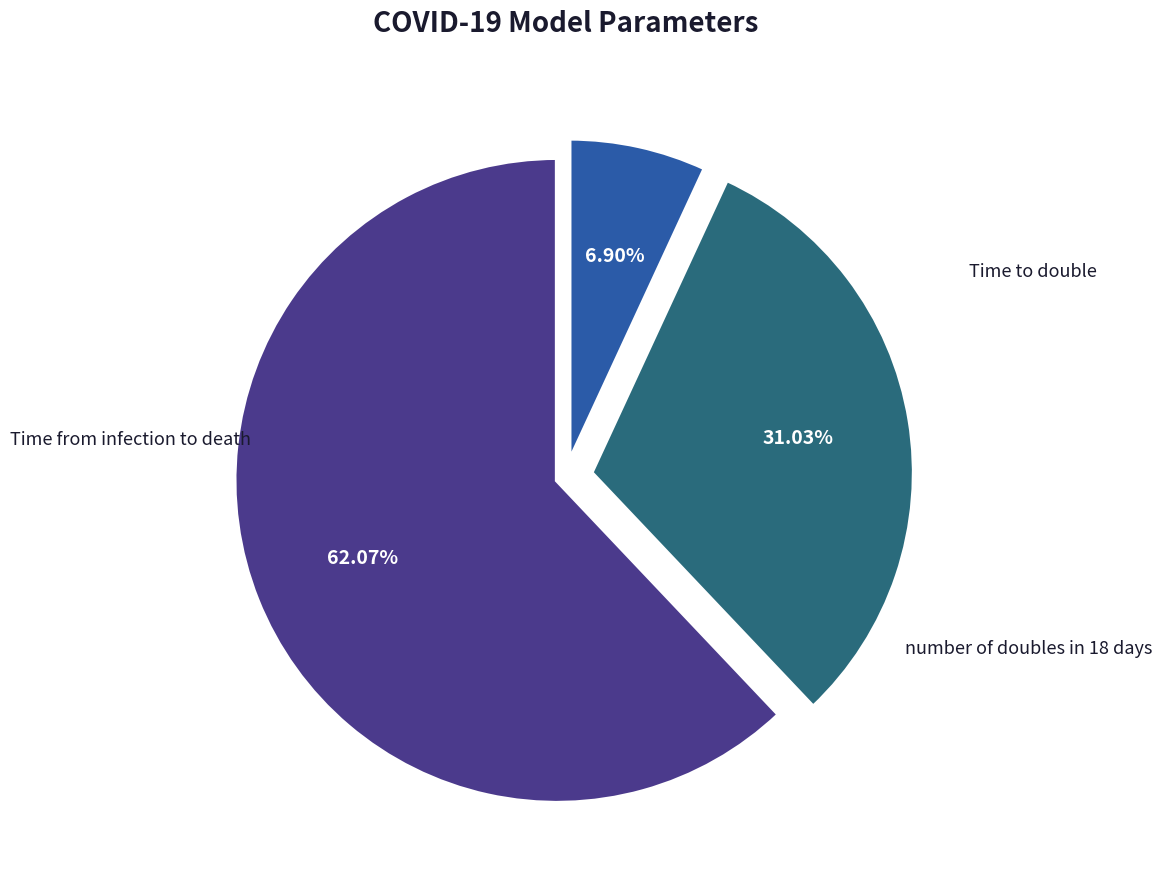

Which slice is the largest?

Time from infection to death